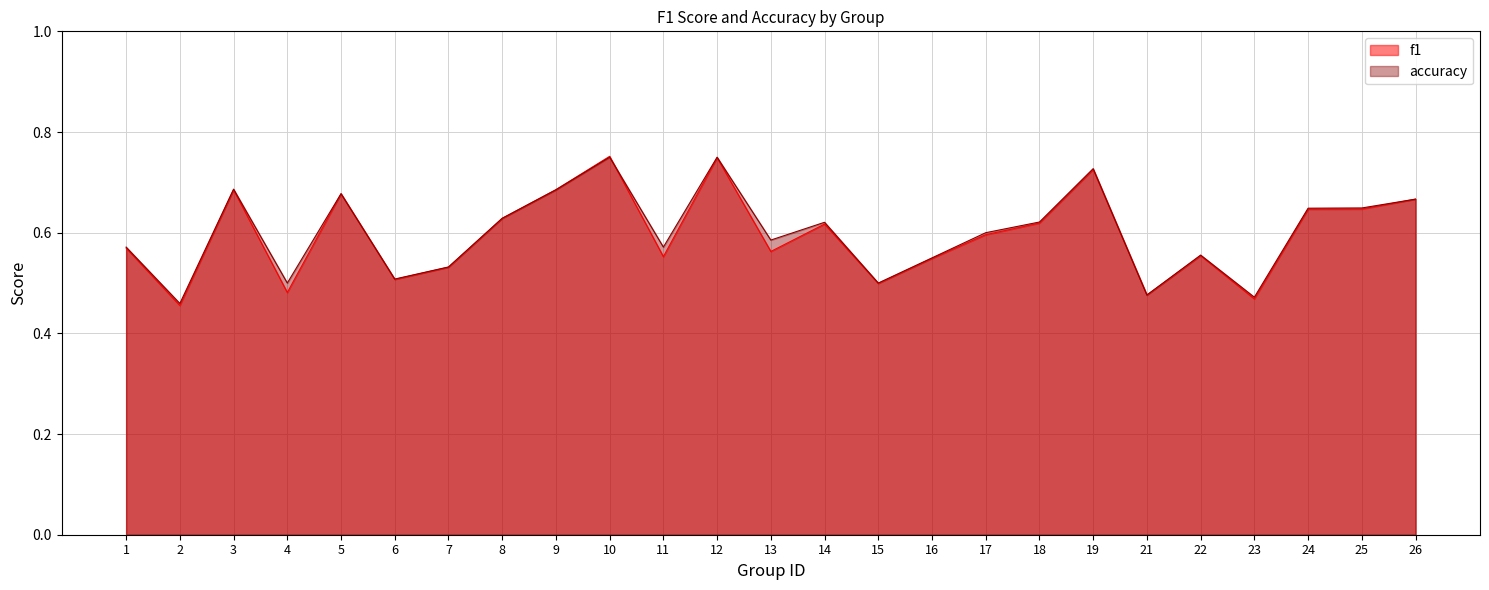

Is the value of f1 at 16 greater than the value of accuracy at 17?

No